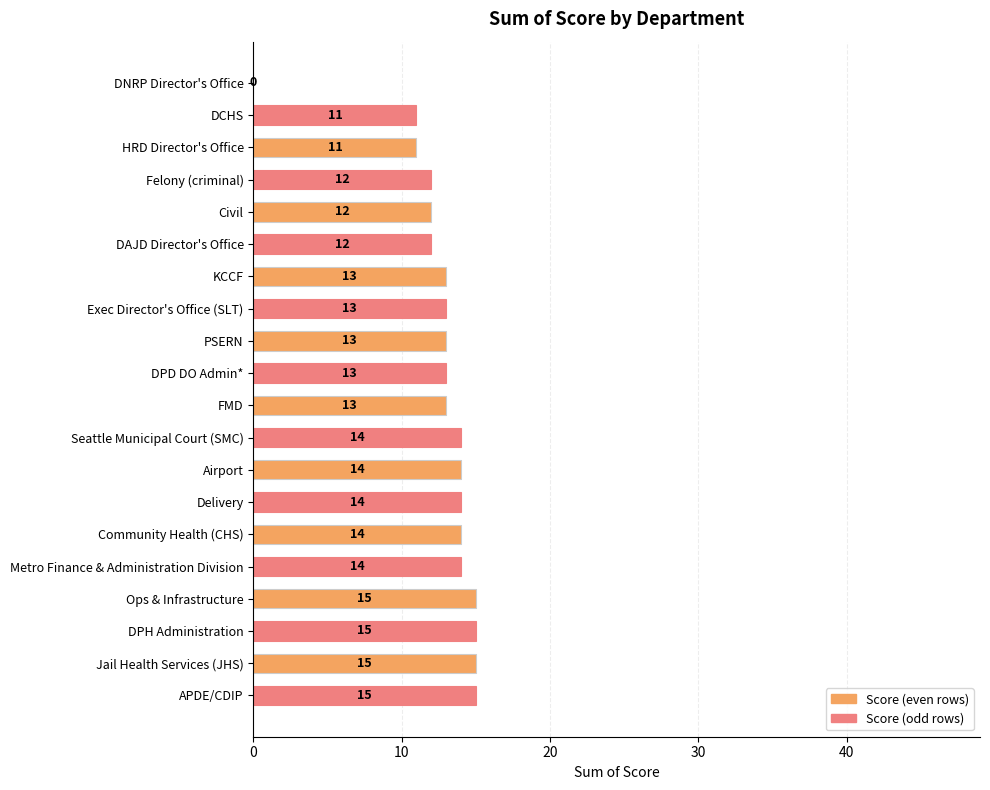

Read the value at Delivery, to the nearest 10.

10